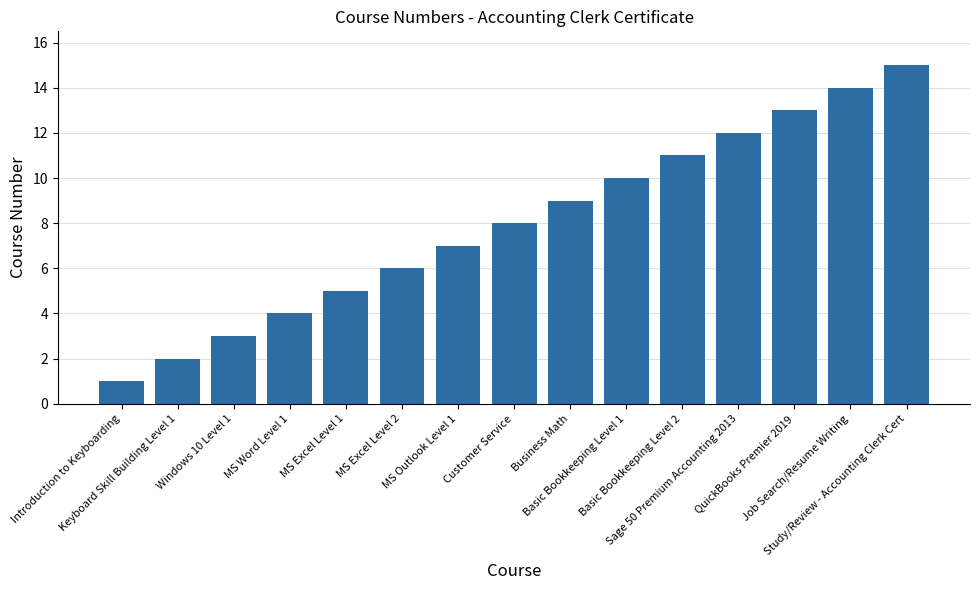

Which category has the highest value across all series?

Study/Review - Accounting Clerk Cert